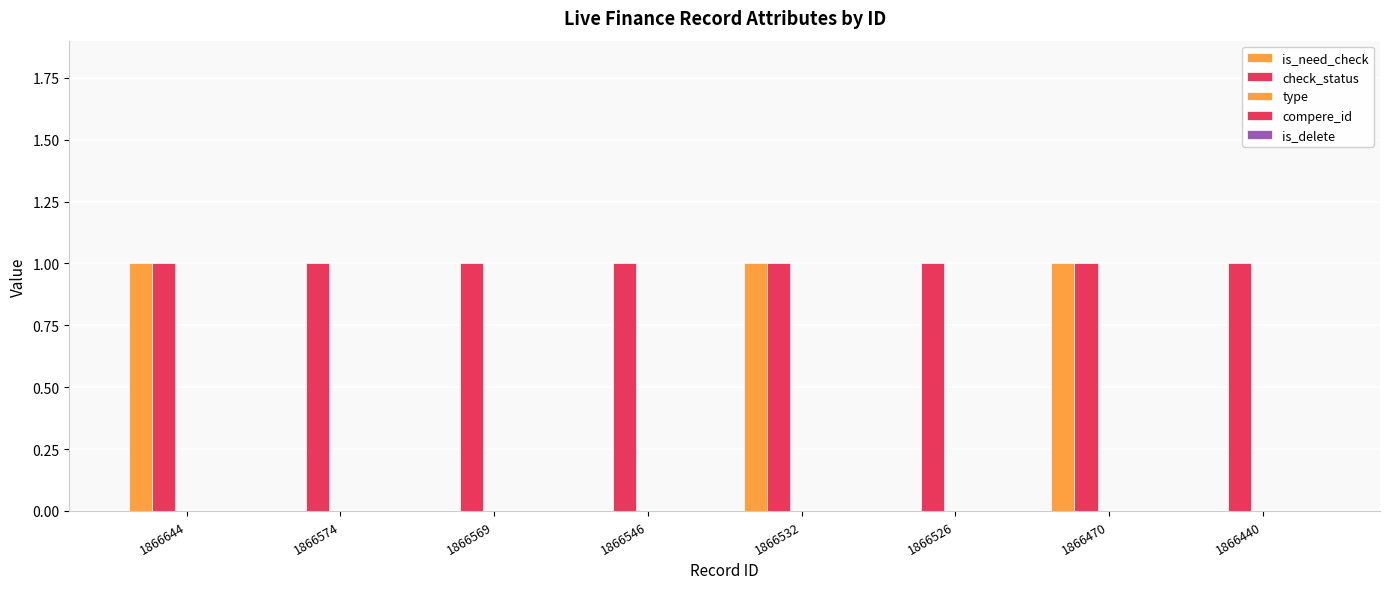

Count the number of data series in this chart.

2